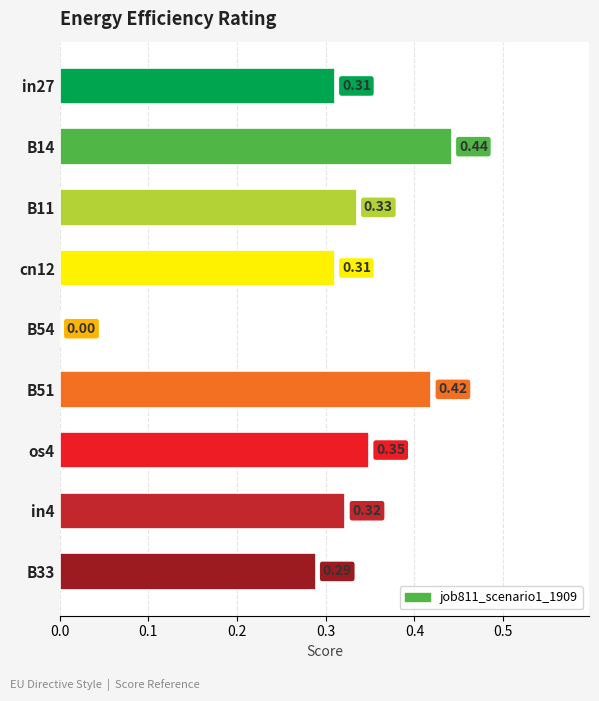

What is the change in value from B54 to B51?

+0.4